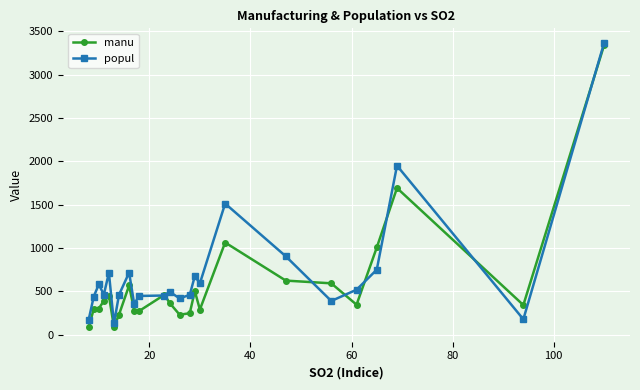

What is the lowest value of the popul series?

132.0